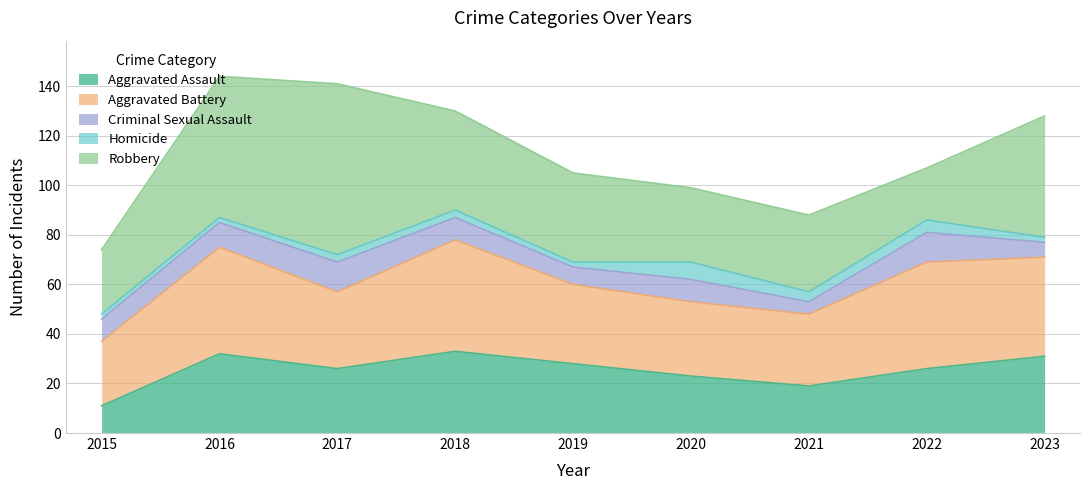

At which label does Aggravated Battery reach its peak?

2018